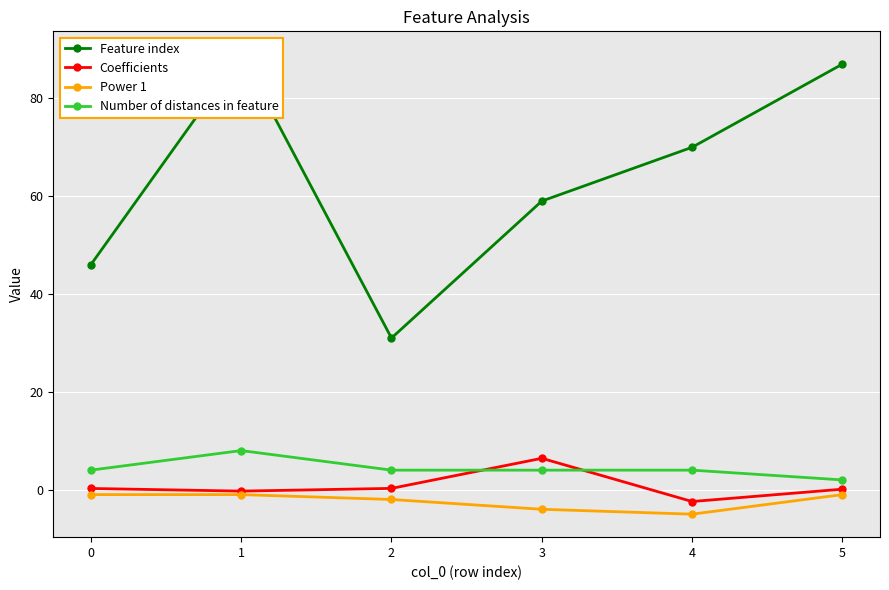

Which series has the widest spread of values?

Feature index